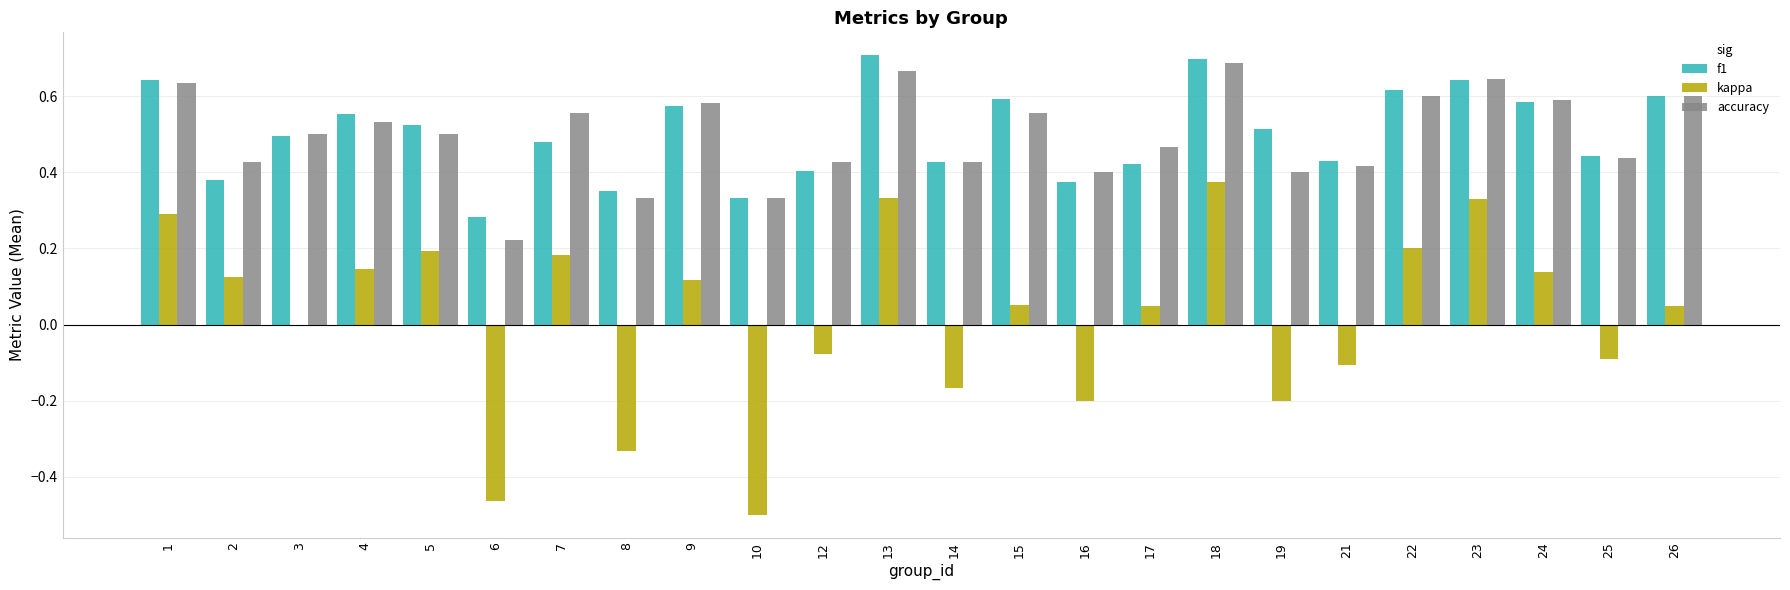

What is the total value across all series at 13?

1.7